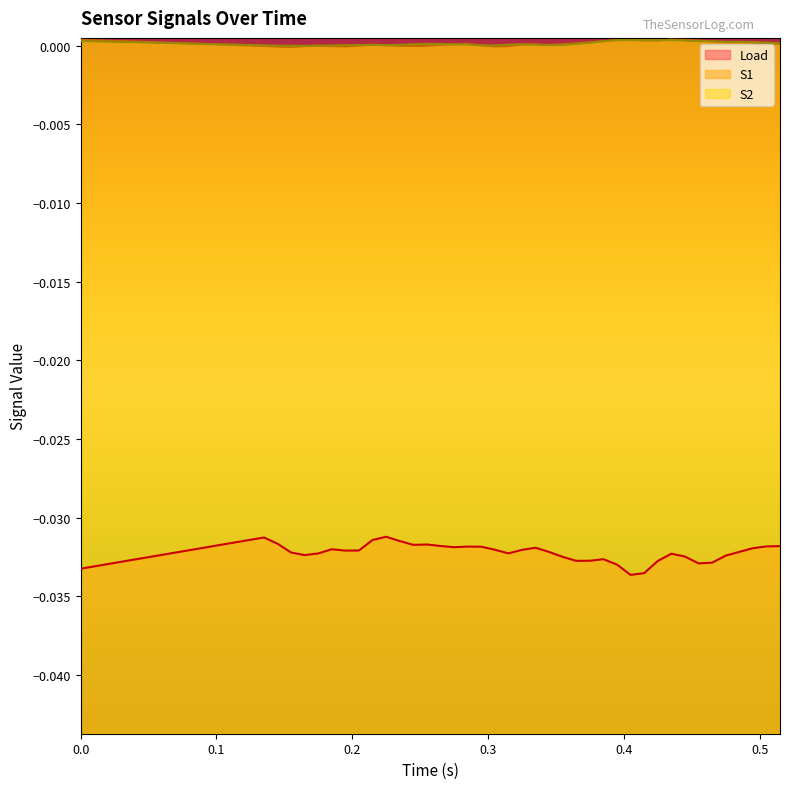

Between 0.435 and 0.415, which is larger?

0.435